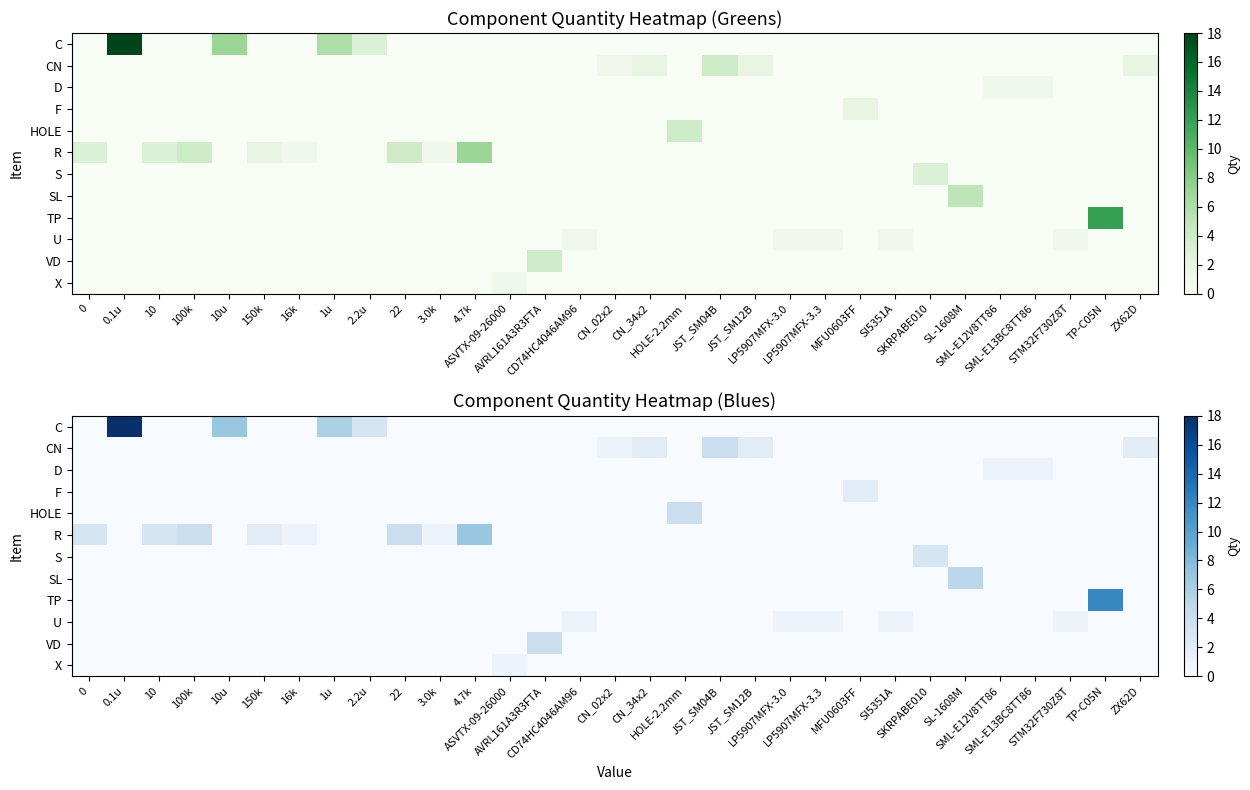

What is the highest value of the row_0 series?

18